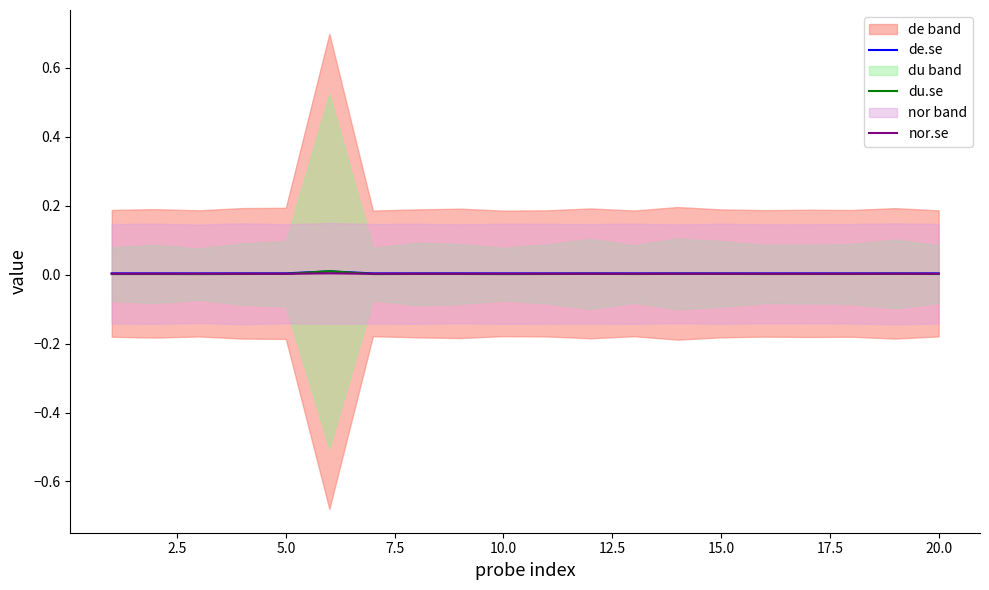

Which series has the widest spread of values?

du.se